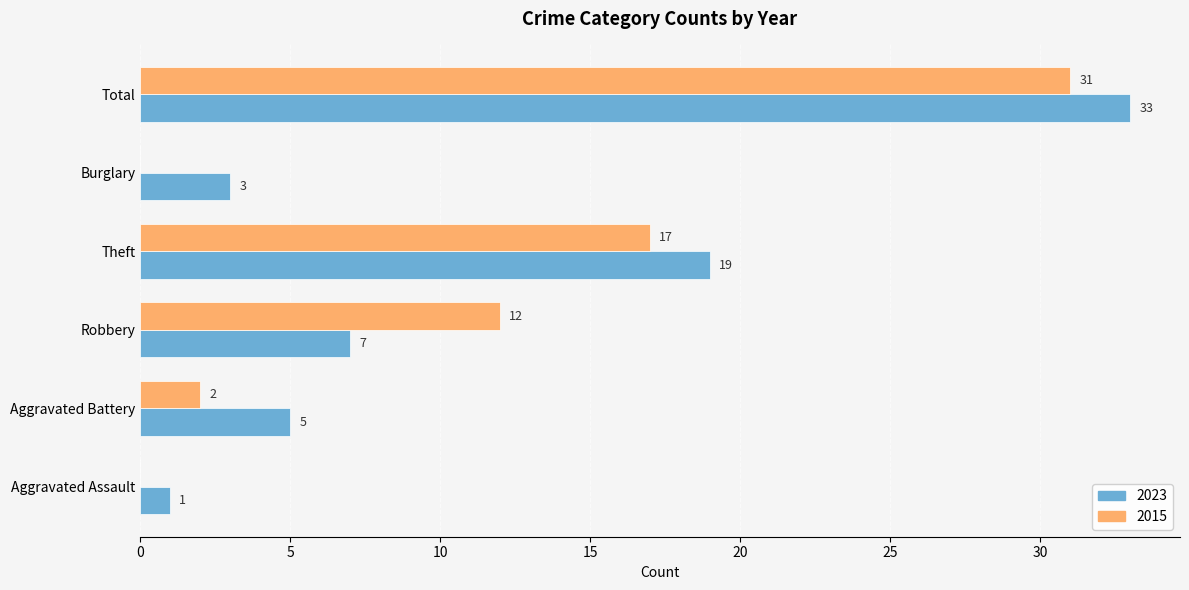

Where is 2023 nearest to the value 17?

Theft